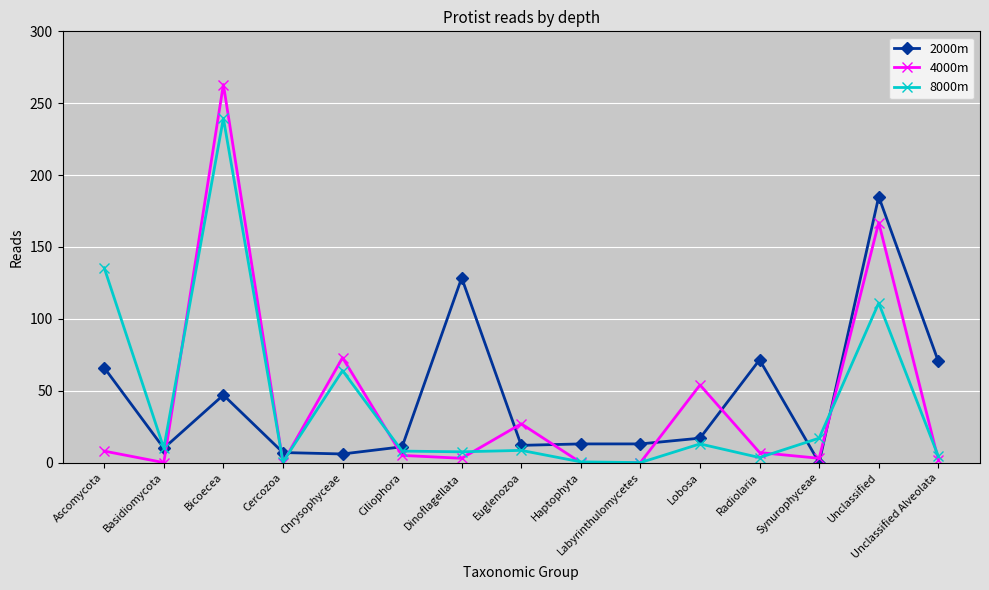

The value of 2000m at Bicoecea is 76.5. True or false?

False